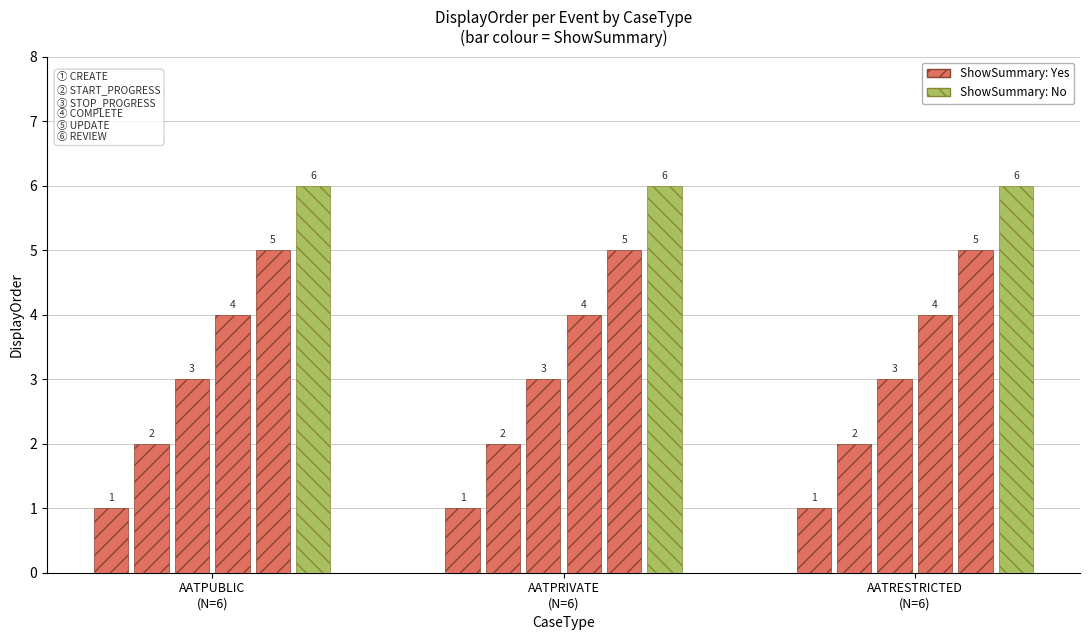

What is the approximate value of AATPRIVATE at STOP_PROGRESS?

3